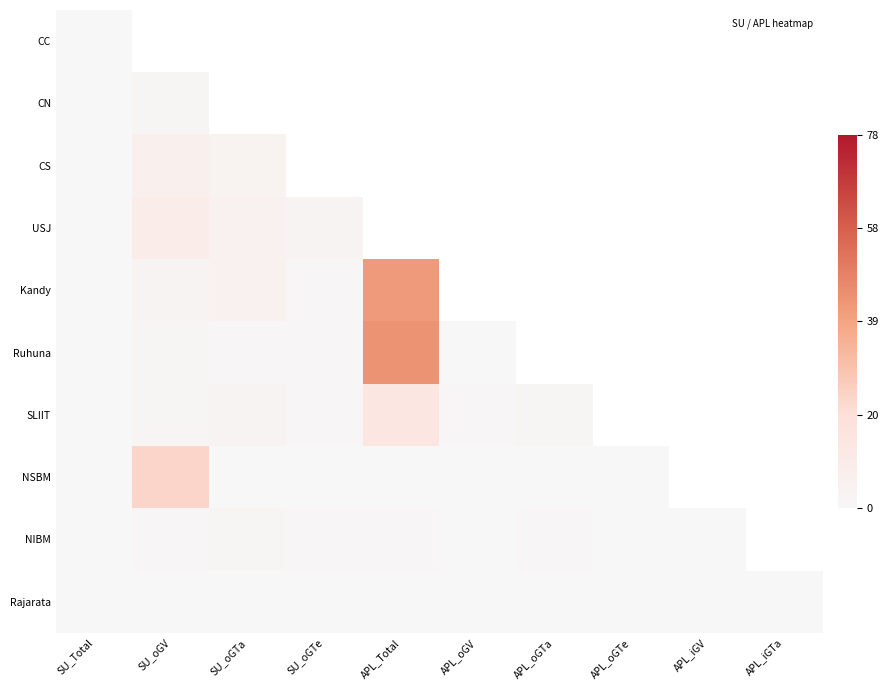

Which label corresponds to the largest value in the chart?

APL_Total